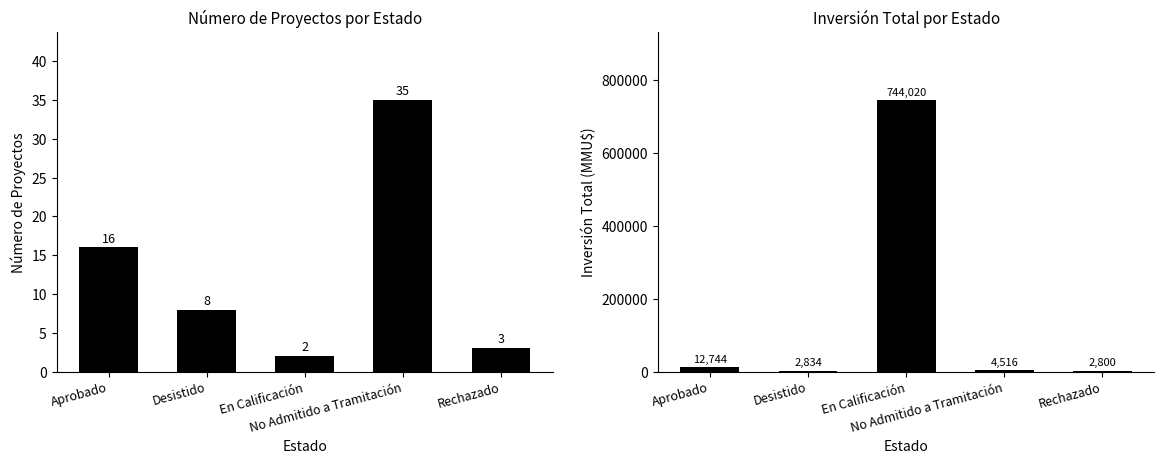

Rank the series by their maximum value, from lowest to highest.

Count, Inversión(MMU$)